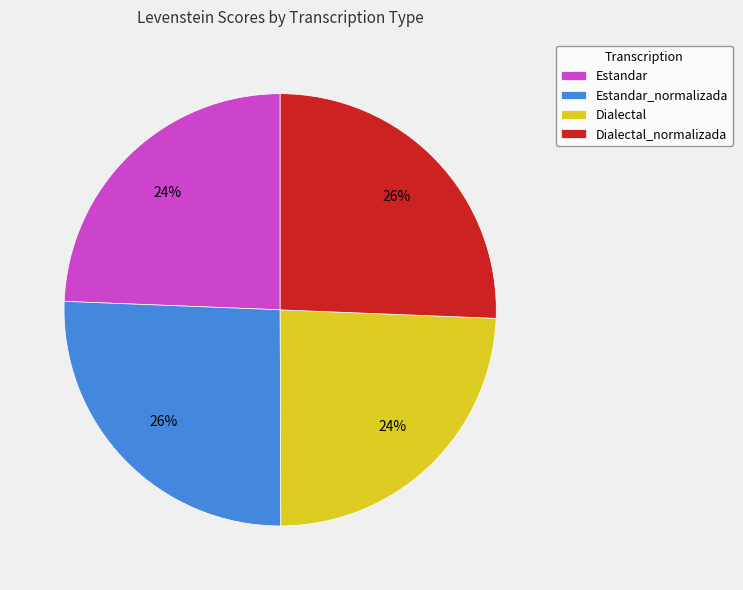

Combined, do Dialectal and Estandar account for over 50%?

No